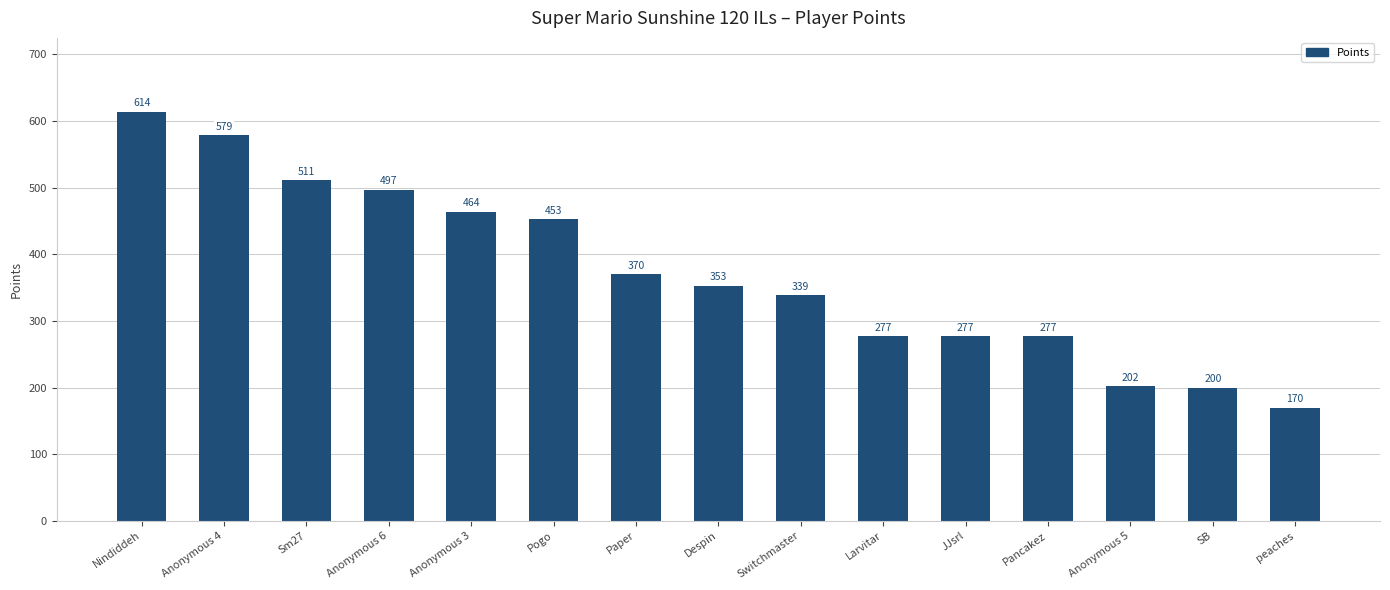

How many series are shown in this chart?

1